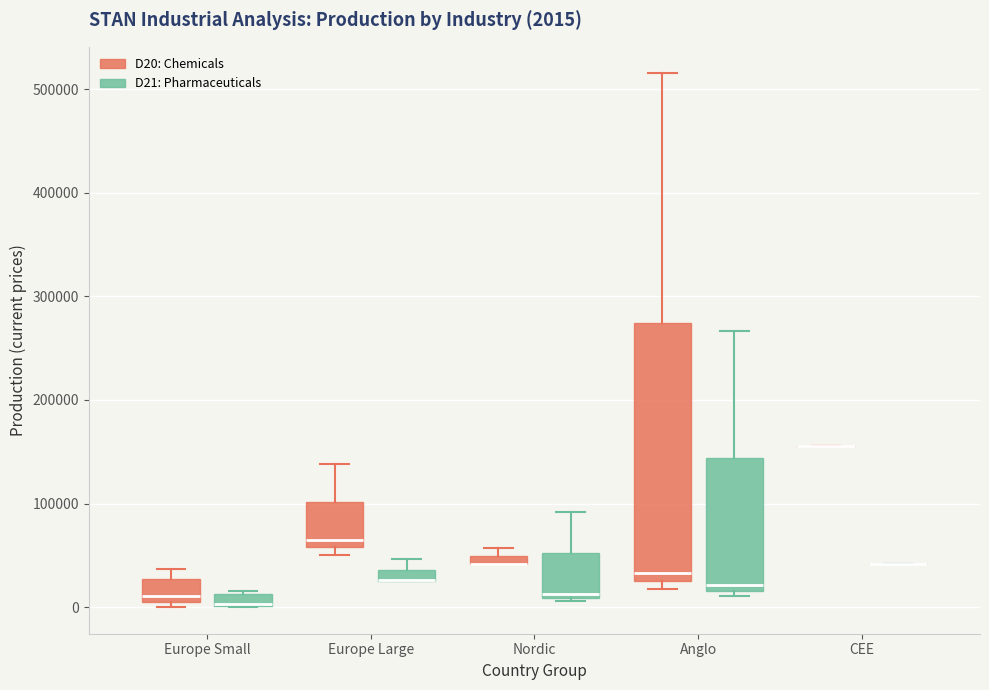

Which box is the tallest, from its lower edge to its upper edge?

Anglo (D20: Chemicals)